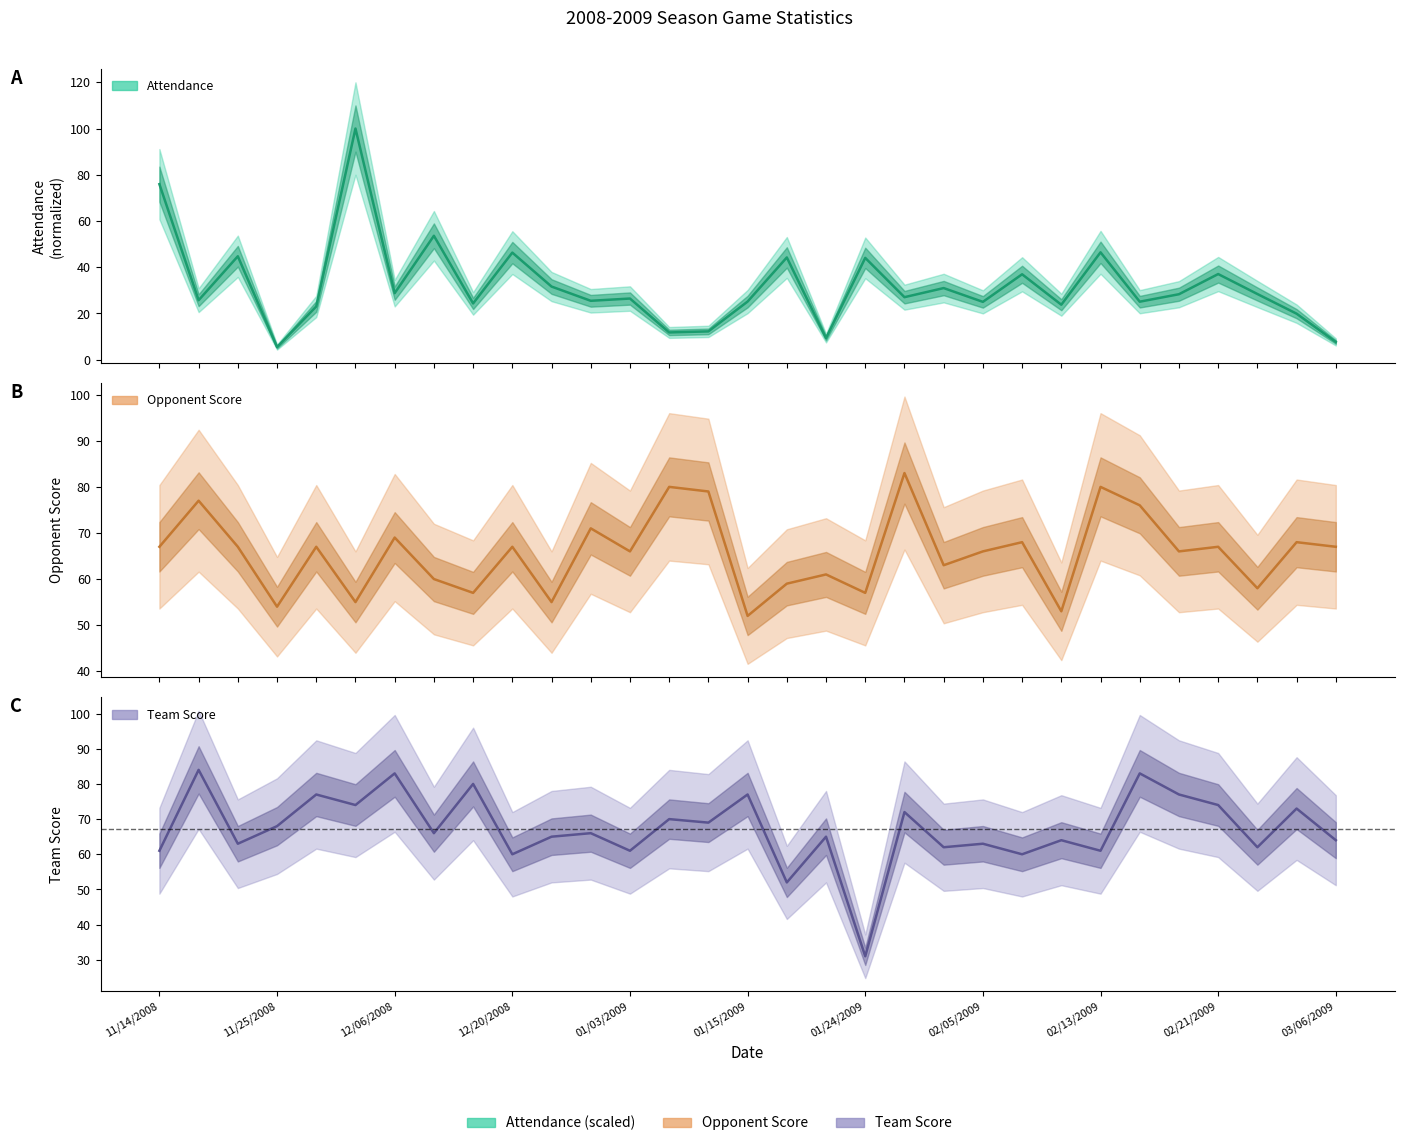

What is the total value across all series at 01/22/2009?

135.3